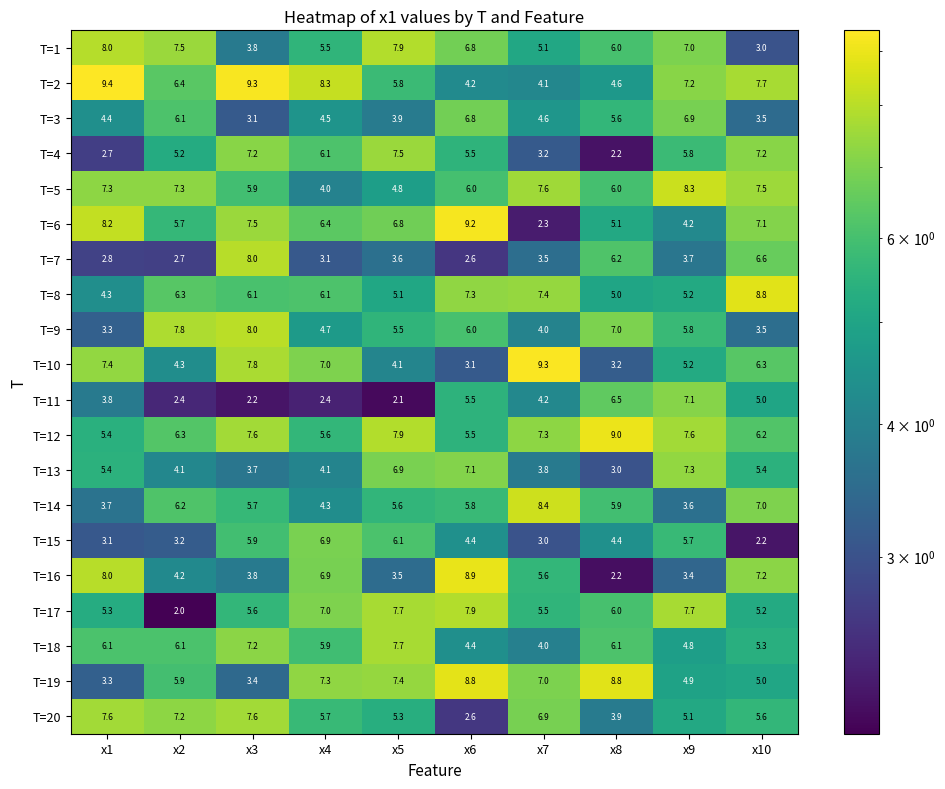

How many series are shown in this chart?

20